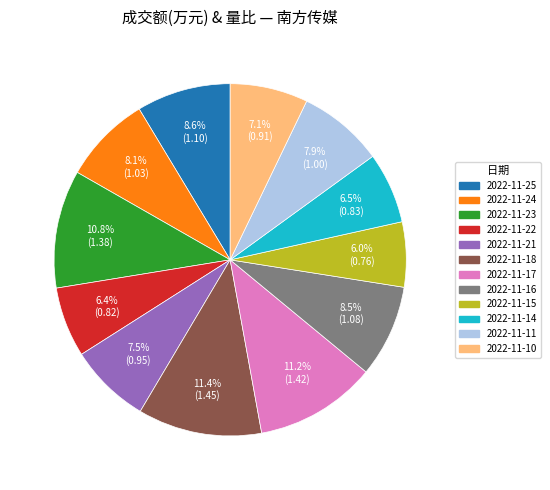

To the nearest percent, what is the average slice percentage?

8%